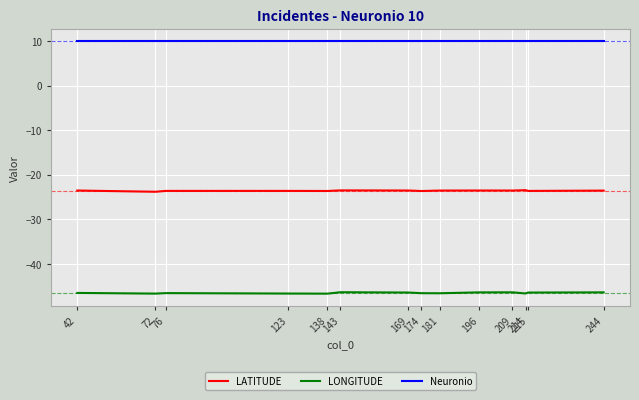

True or false: LATITUDE and Neuronio intersect in this chart.

False